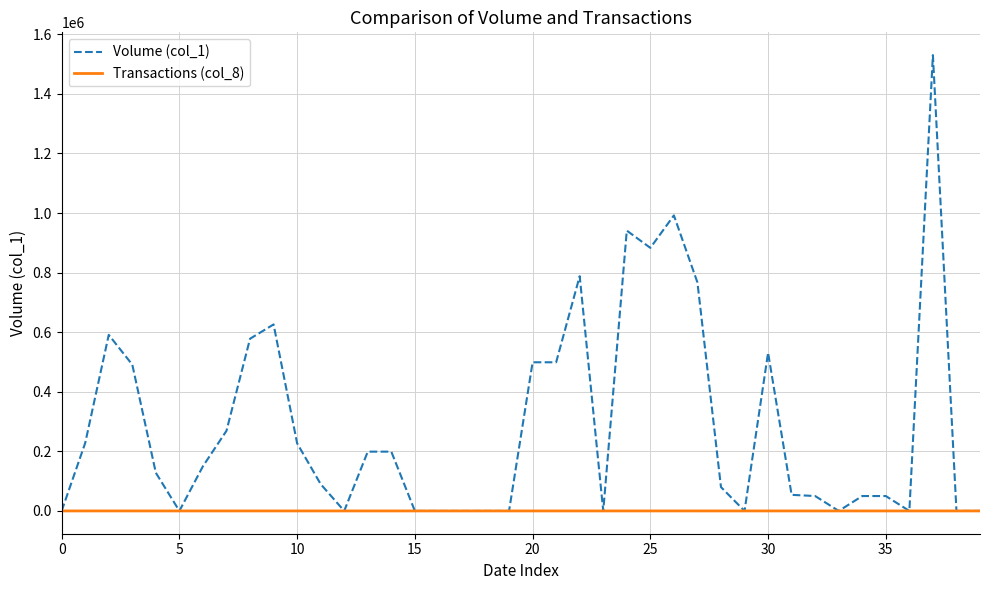

Which series has the largest total across all categories?

Volume (col_1)